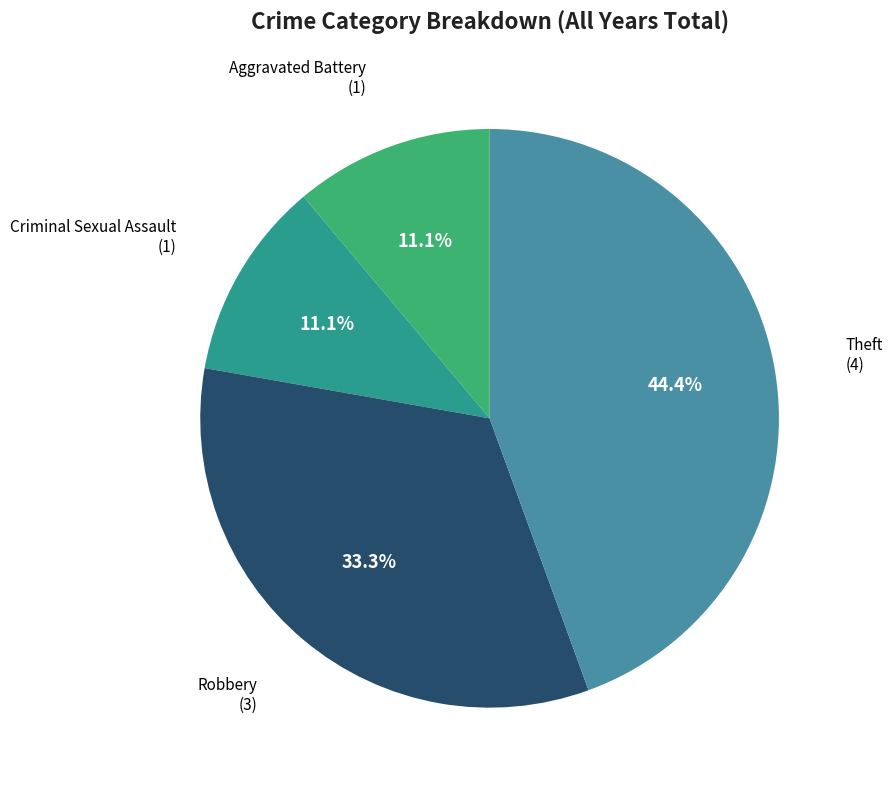

Is there any slice that represents more than half of the pie?

No